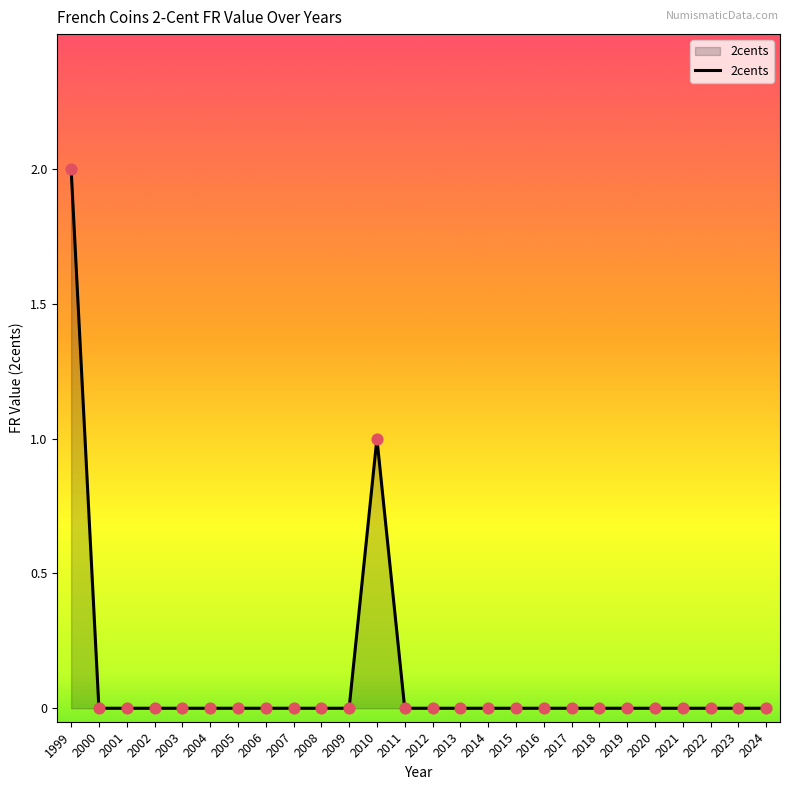

At which category does the chart reach its peak across all series?

1999